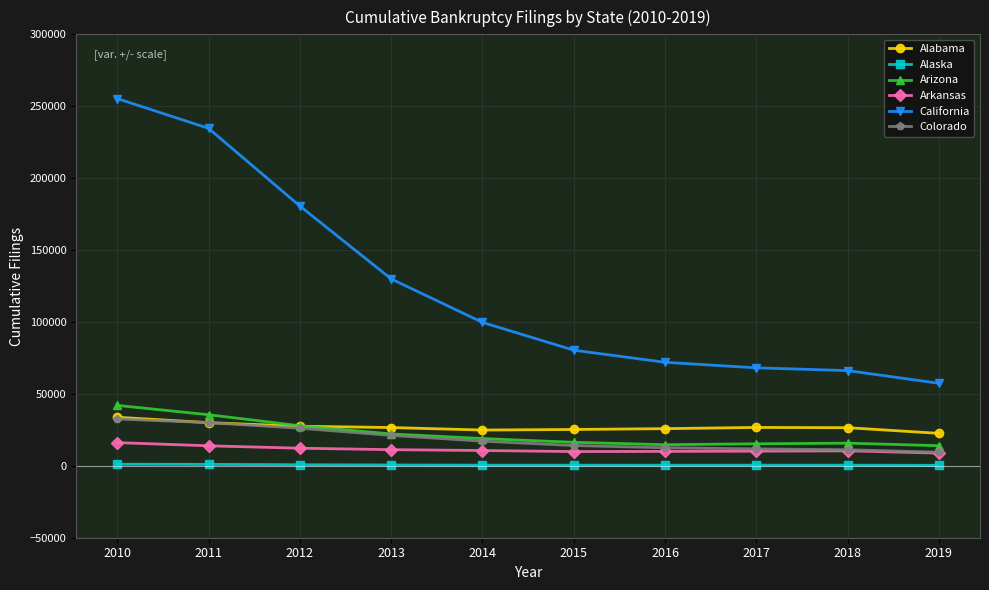

What is the minimum value shown in the chart?

345